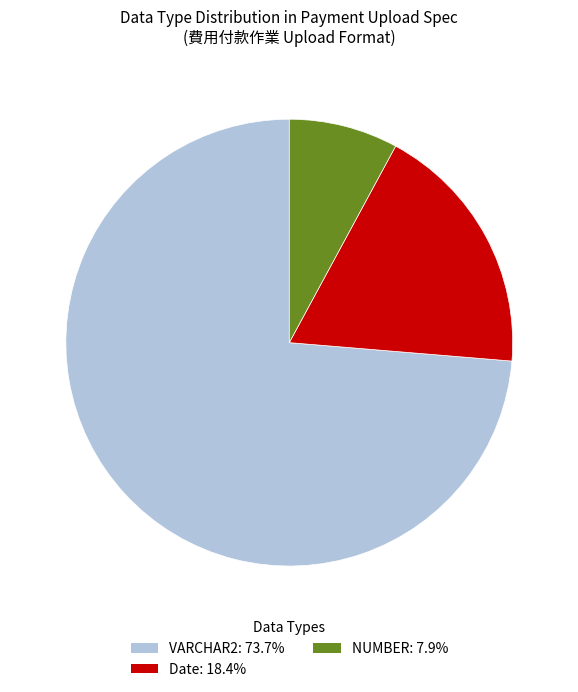

Is the sum of Date and NUMBER greater than half?

No